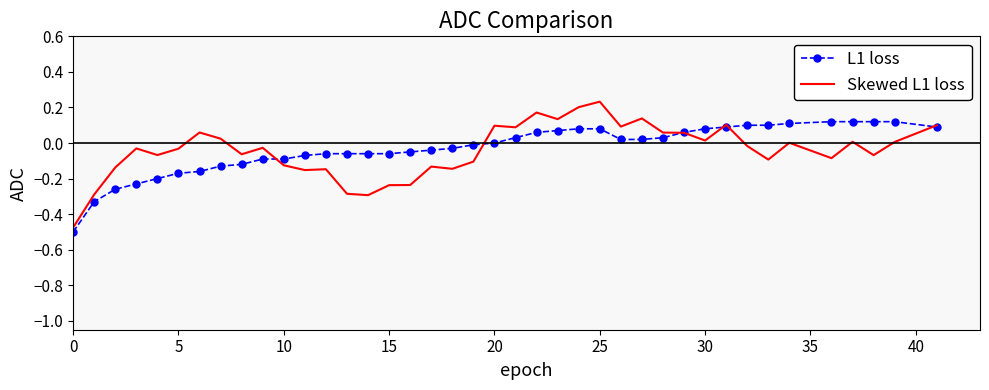

Which series has the widest spread of values?

Skewed L1 loss